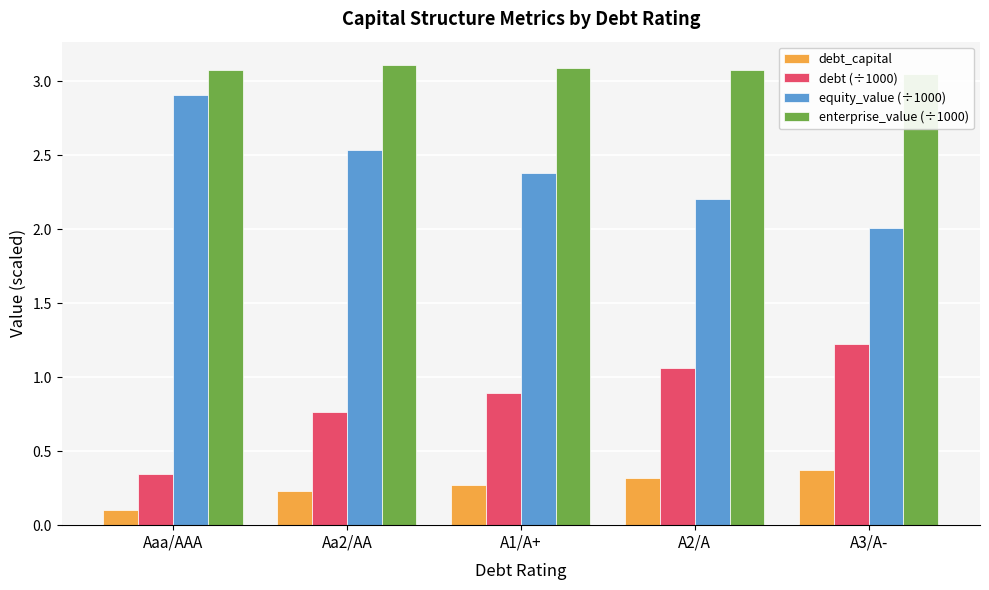

List the labels in order of debt (÷1000) value, largest first.

A3/A-, A2/A, A1/A+, Aa2/AA, Aaa/AAA